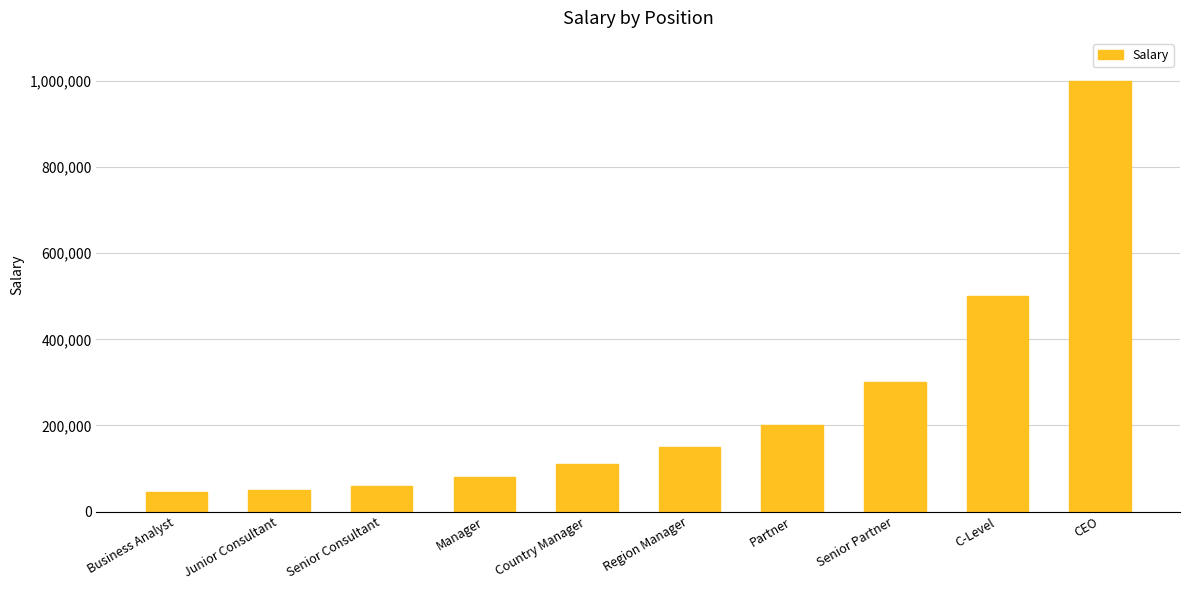

How many values are below 150000?

5